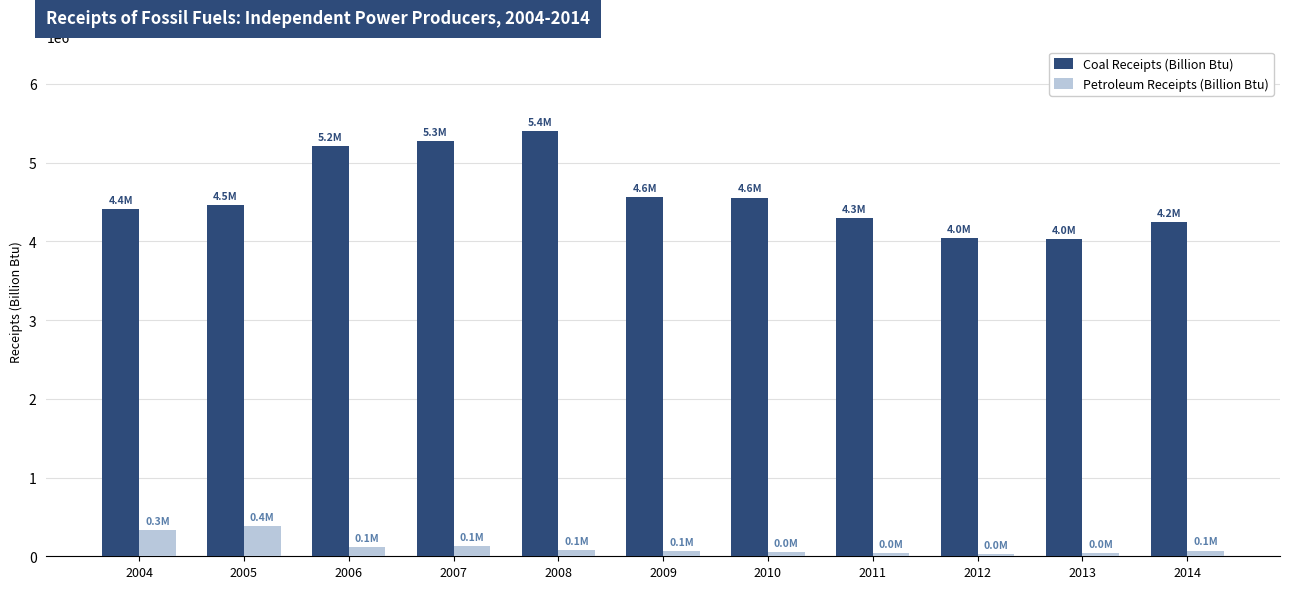

At 2004, list the series in order from largest to smallest.

Coal Receipts (Billion Btu), Petroleum Receipts (Billion Btu)